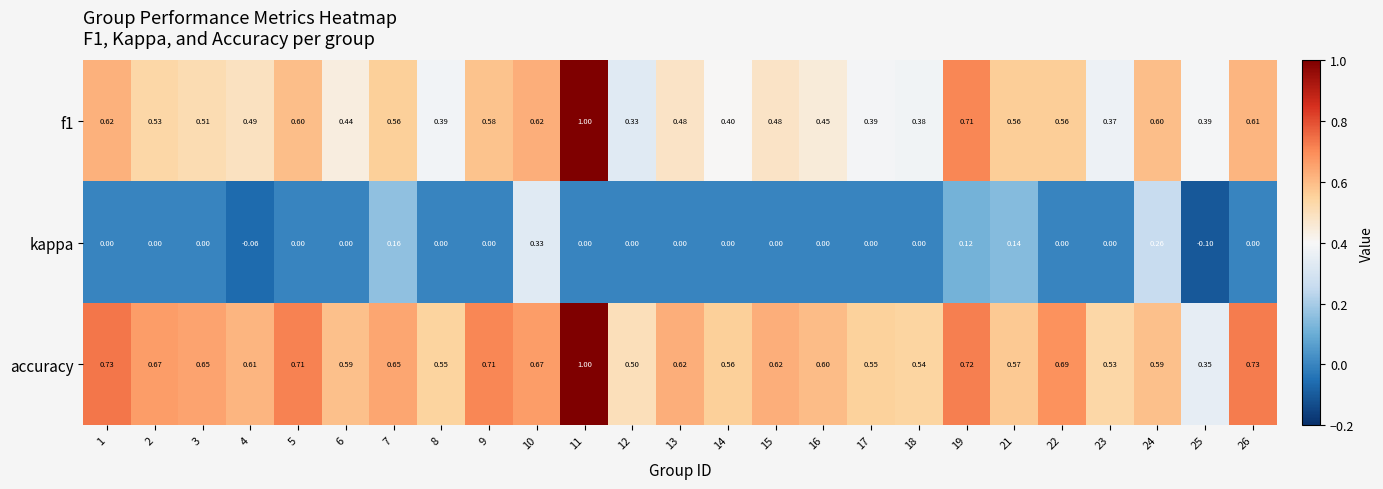

Which series has the largest total across all categories?

accuracy